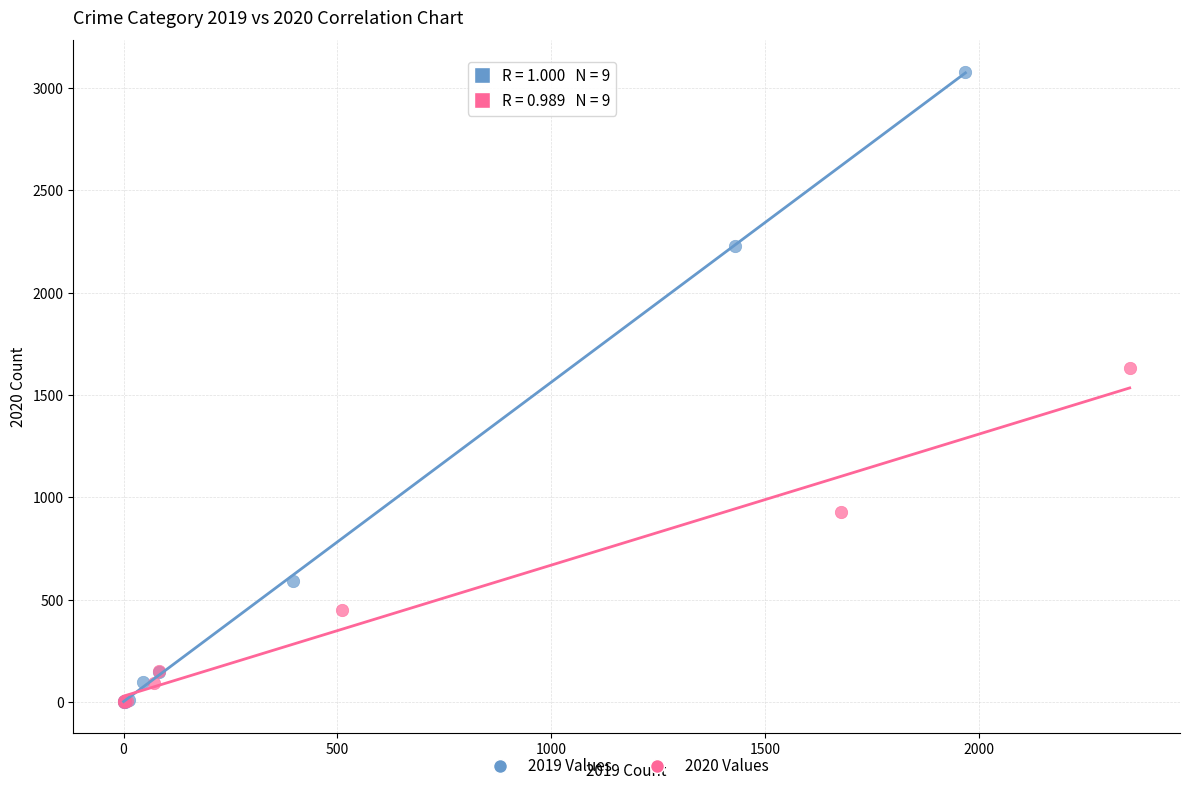

Which series has the widest spread of Y values?

2019 Values